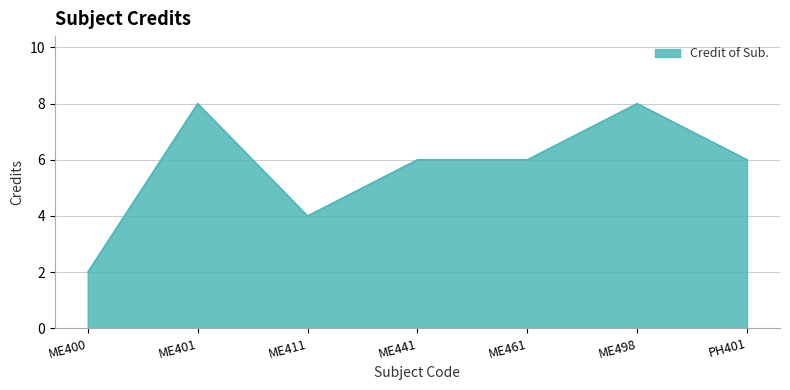

What is the average value?

6